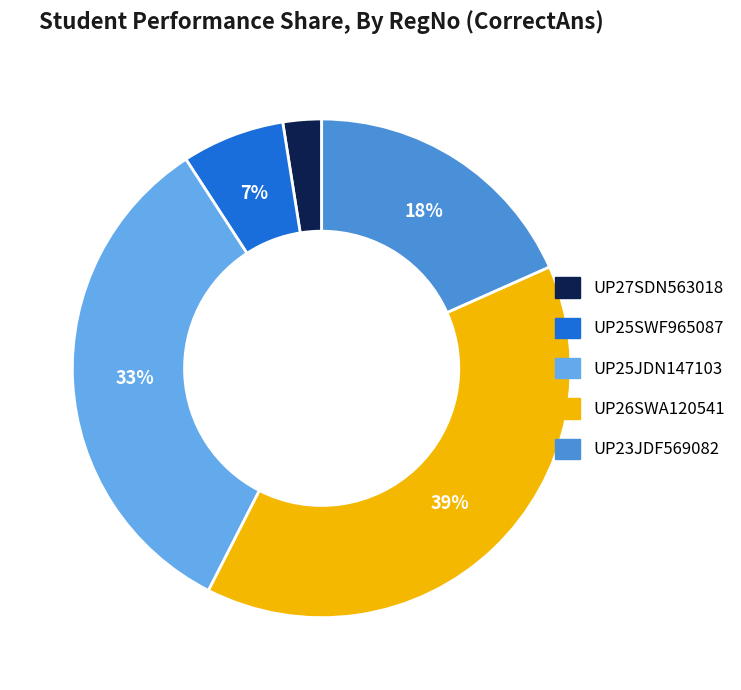

Which has a higher value, UP26SWA120541 or UP25JDN147103?

UP26SWA120541